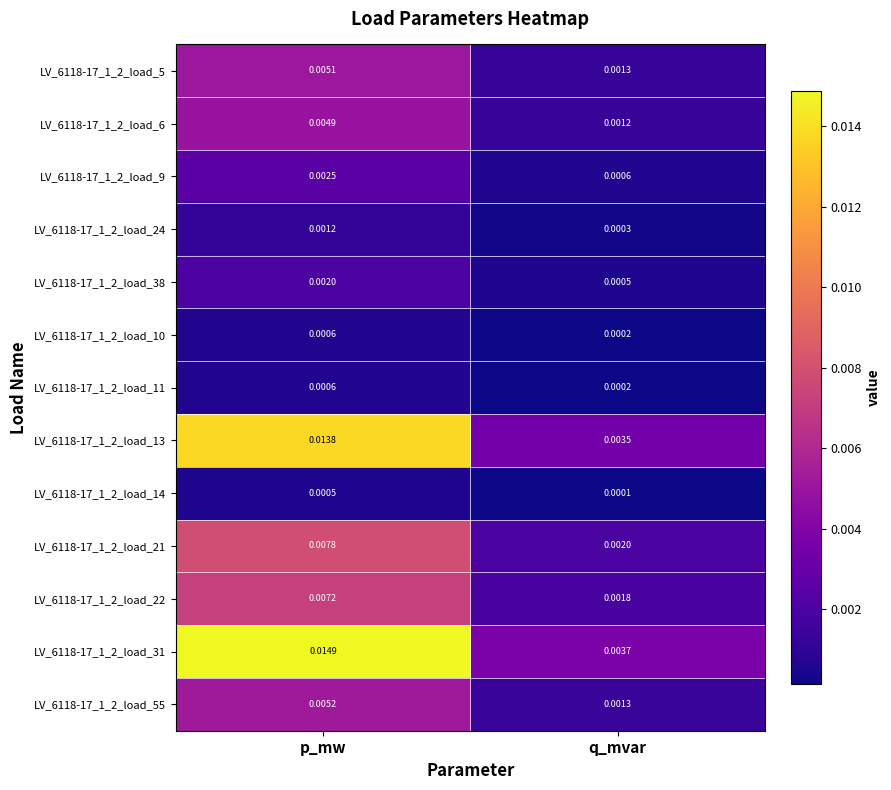

At how many categories does at least one series exceed 0?

2